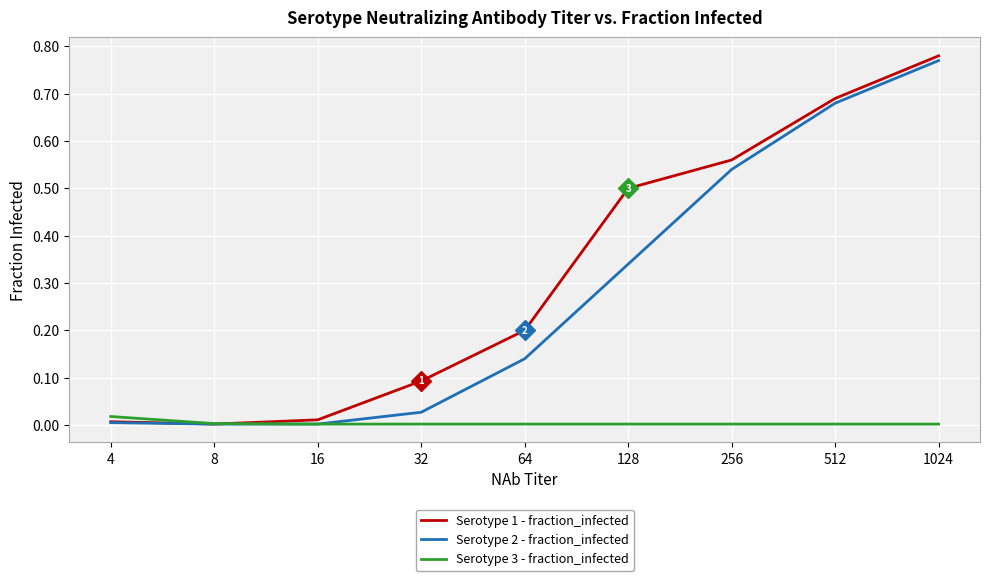

Which series has the widest spread of values?

Serotype 1 - fraction_infected